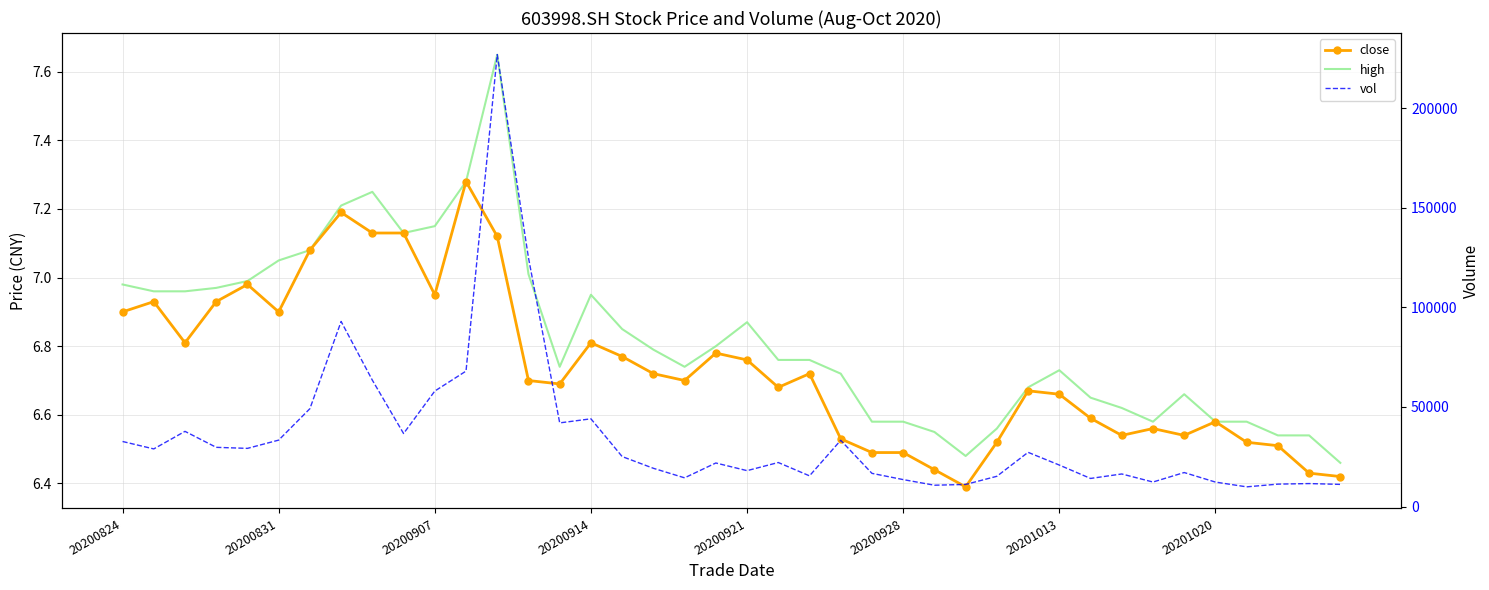

What is the difference between the second highest and minimum values in the high series?

0.8